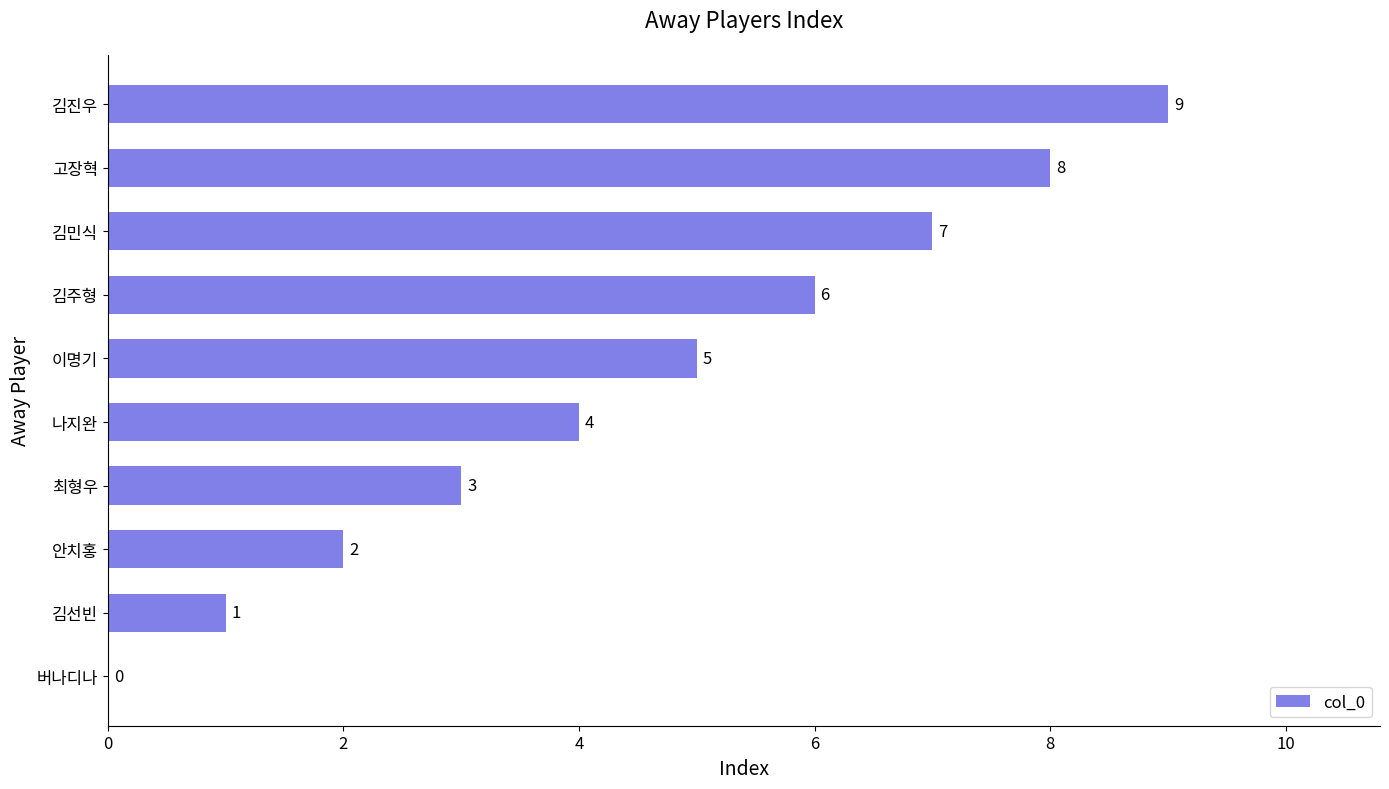

Are the bars grouped side by side (vs. stacked)?

No